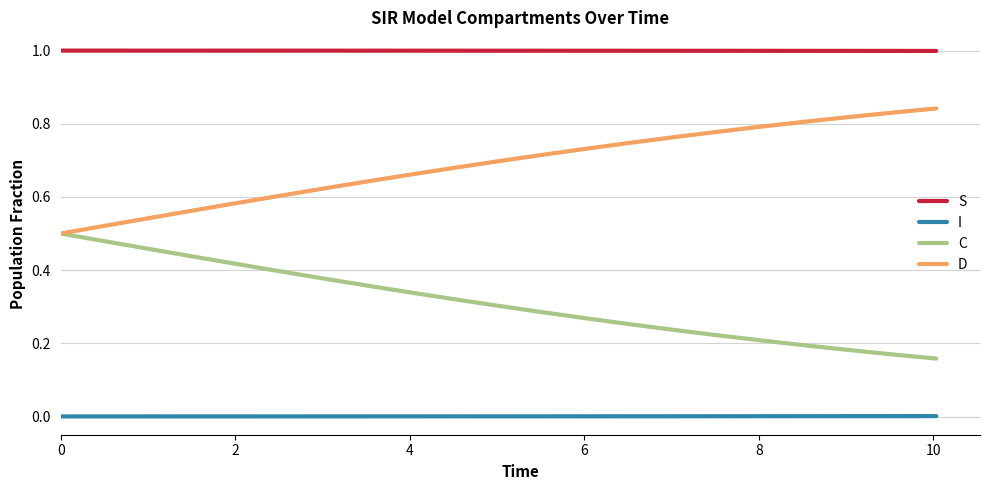

What is the minimum value for S?

1.0